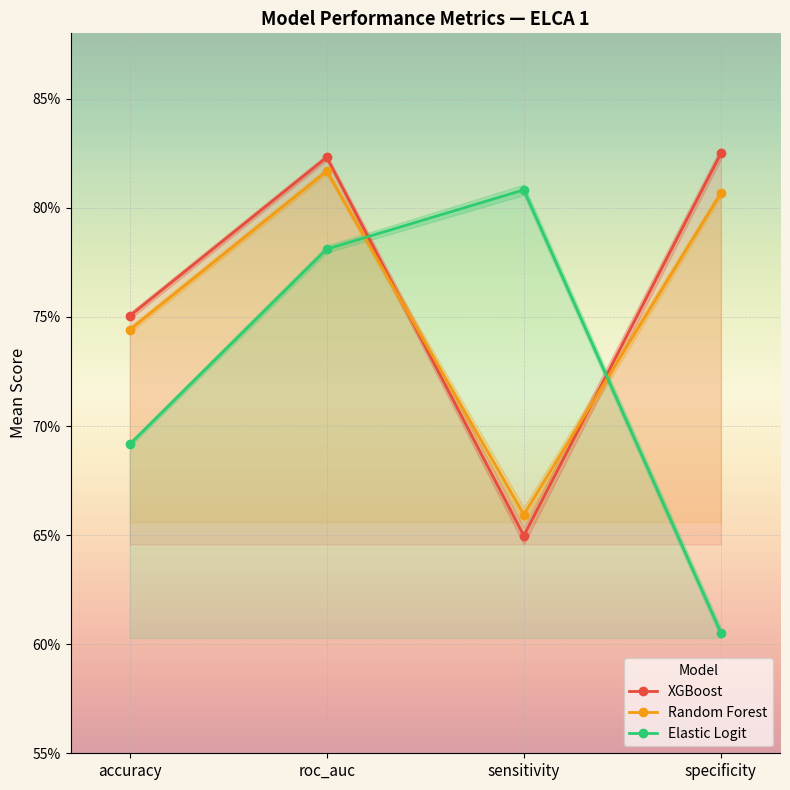

What is the maximum value shown in the chart?

0.8